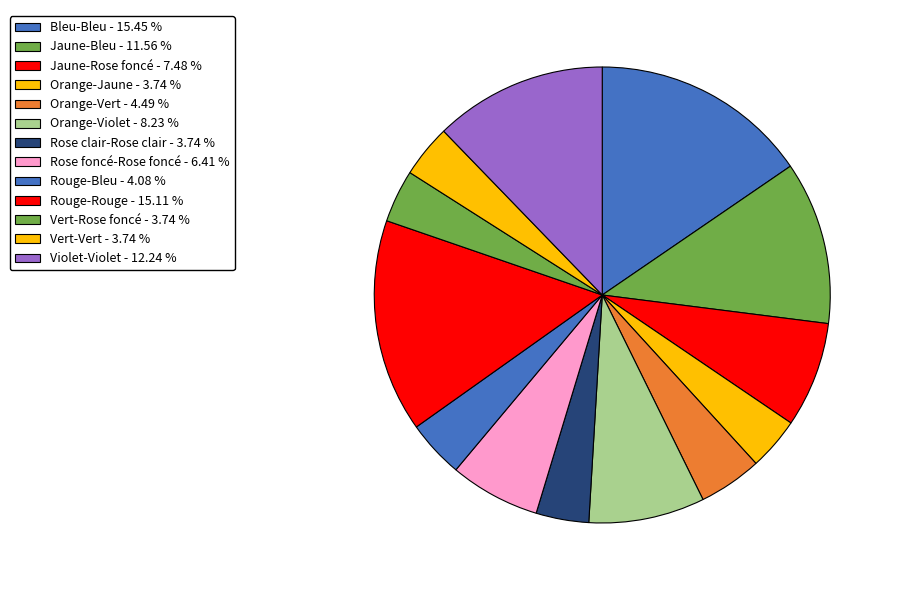

Is there any slice that represents more than half of the pie?

No